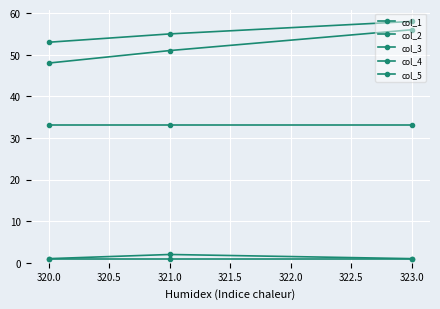

Is this an area chart (filled region under the line)?

No